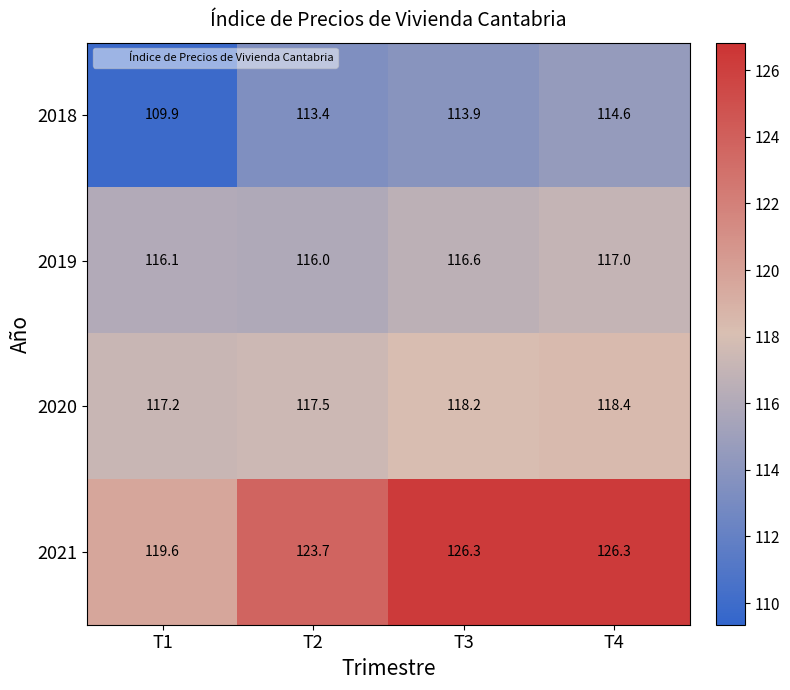

What is the total value across all series at T3?

475.0